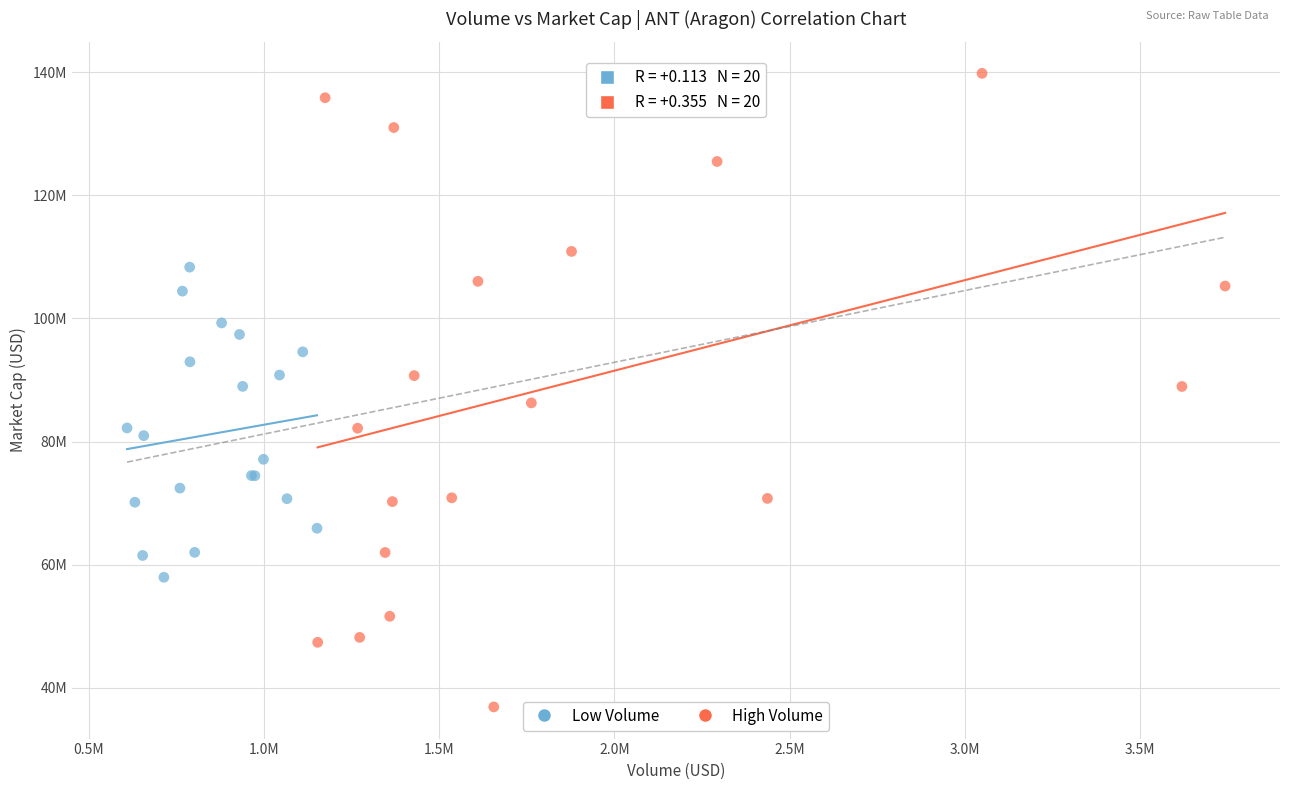

Which series contains the lowest Y value?

High Volume